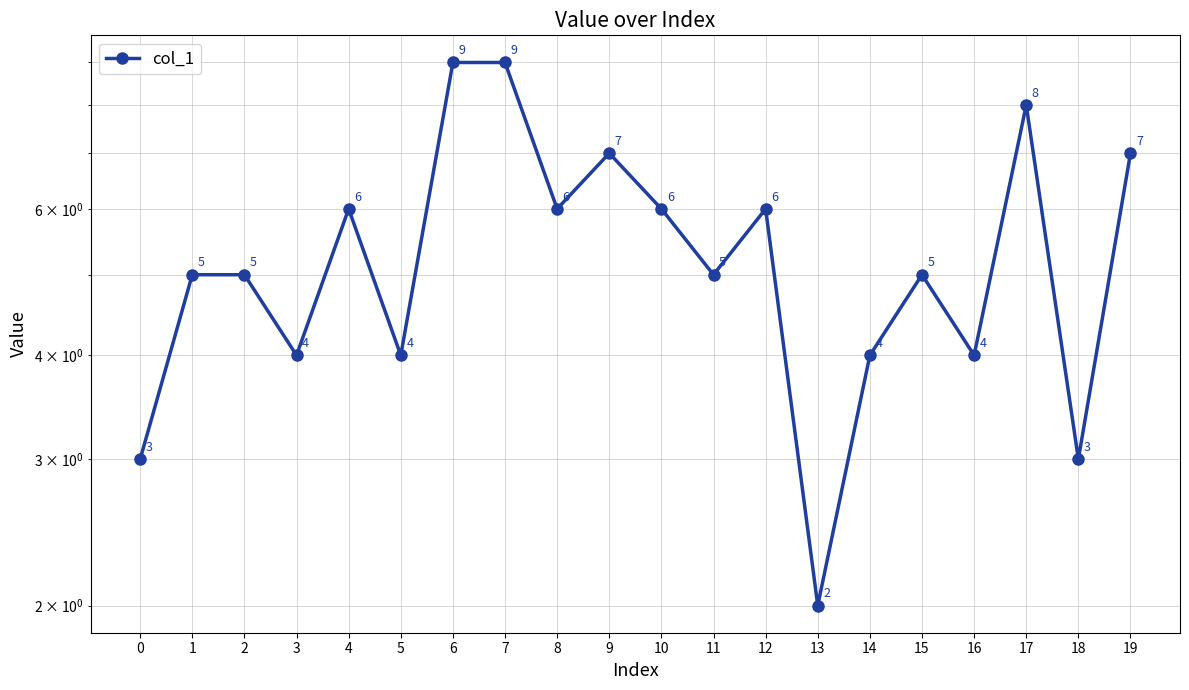

What is the change in value from 10 to 19?

+1